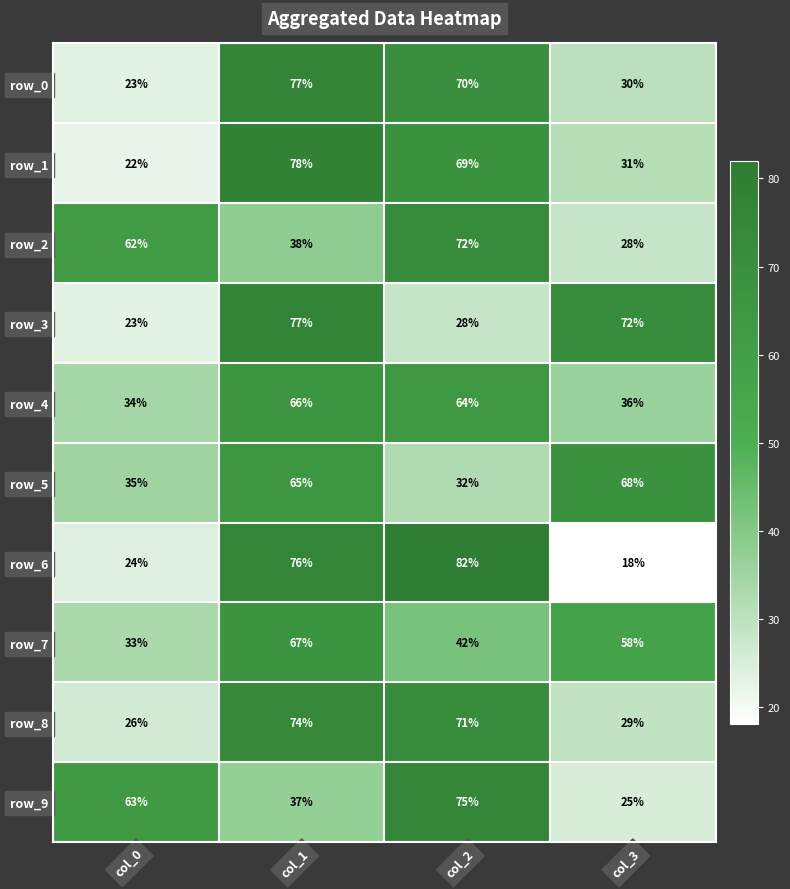

How many data points in row_1 are less than 69?

2